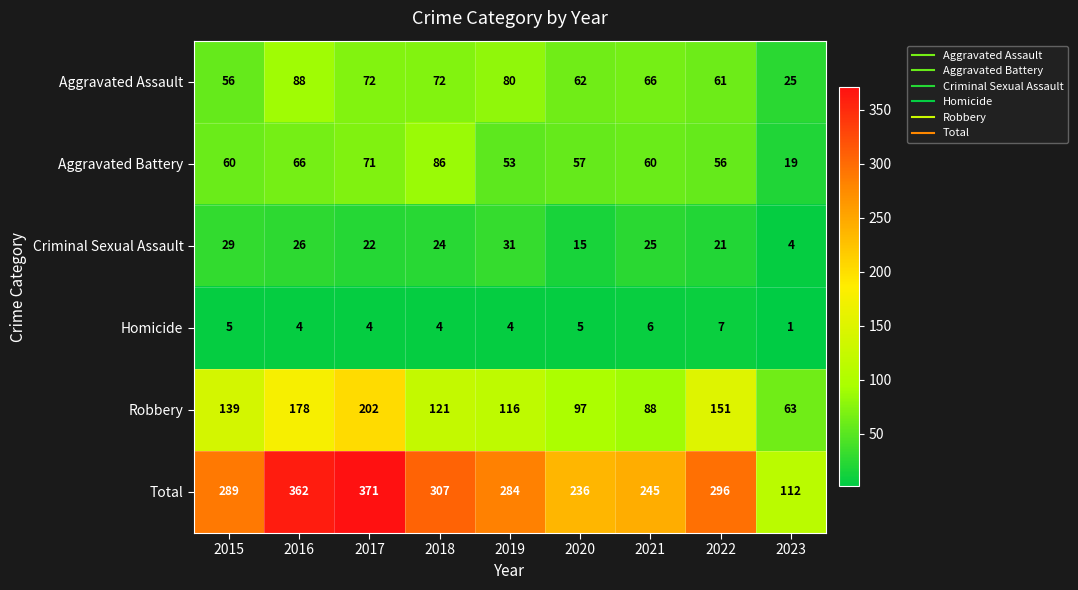

Rank the series at 2023 from lowest to highest value.

Homicide, Criminal Sexual Assault, Aggravated Battery, Aggravated Assault, Robbery, Total